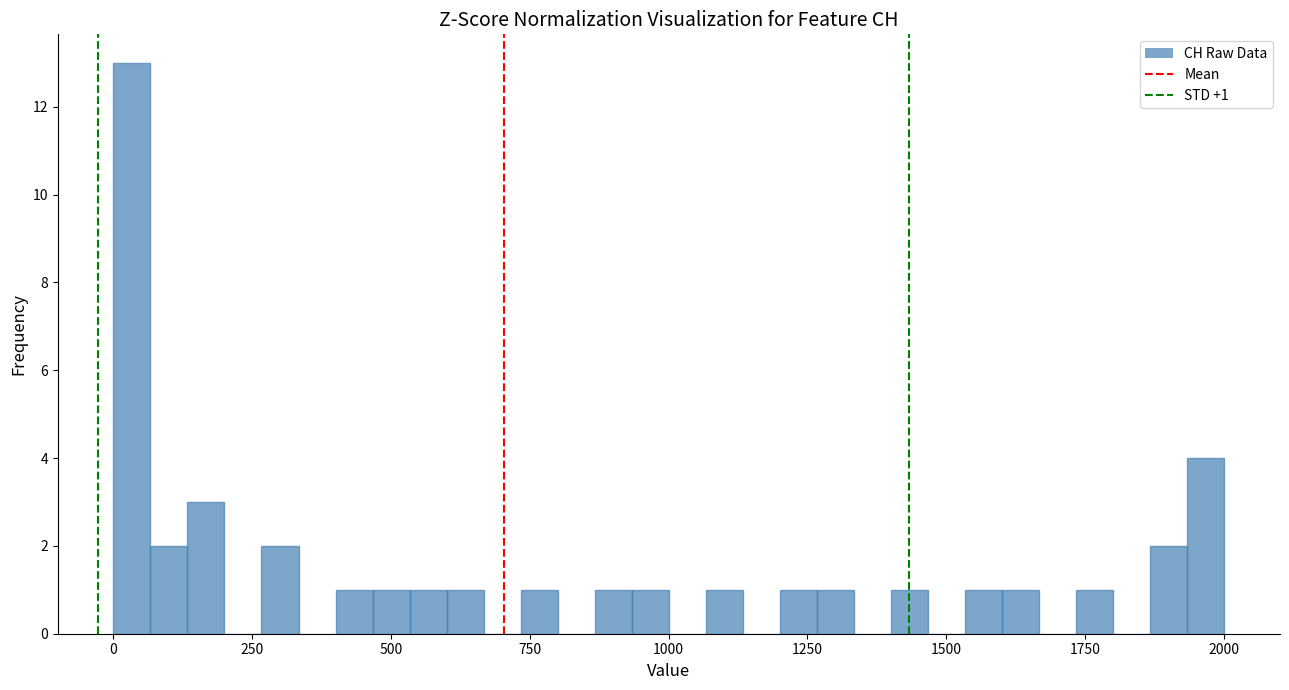

Read against the x-axis, roughly where is the centre of the tallest bar?

50